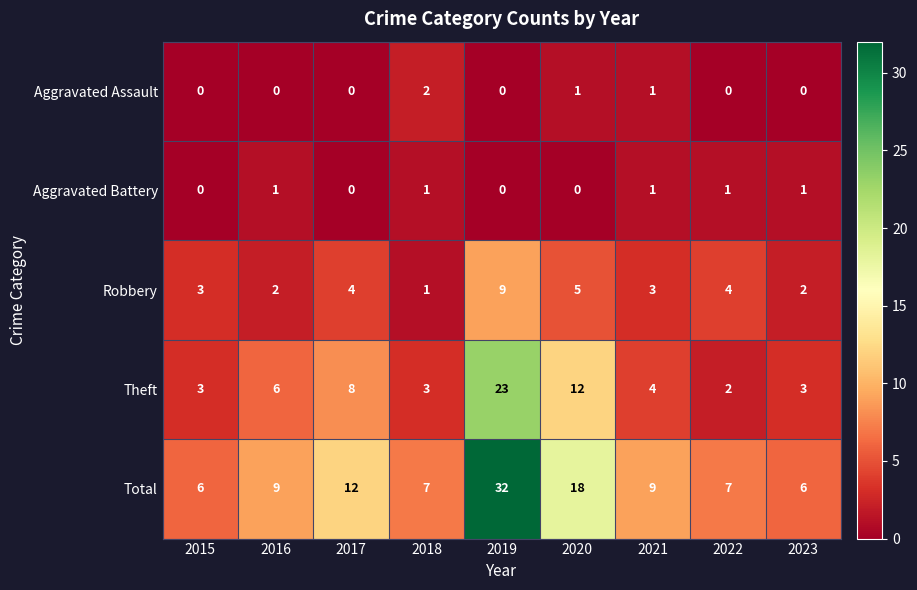

How many Aggravated Assault values are between 0 and 1?

8